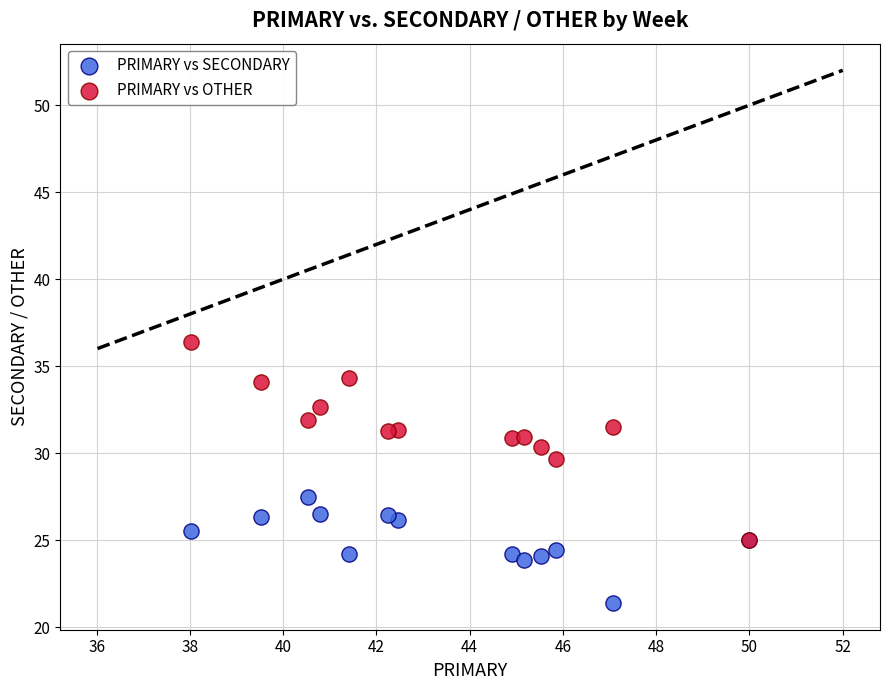

Which series has the largest Y range (max minus min)?

PRIMARY vs OTHER